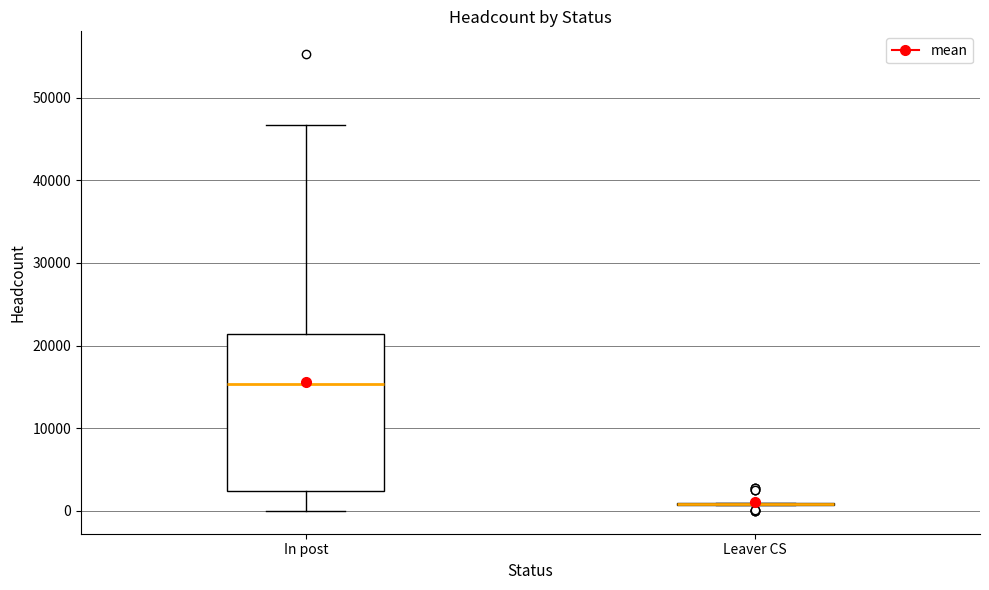

Which box is the tallest, from its lower edge to its upper edge?

In post